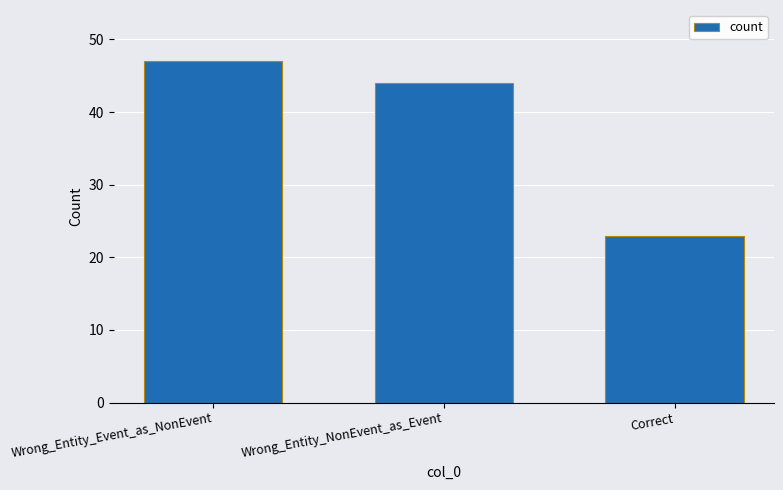

What is the average value?

38